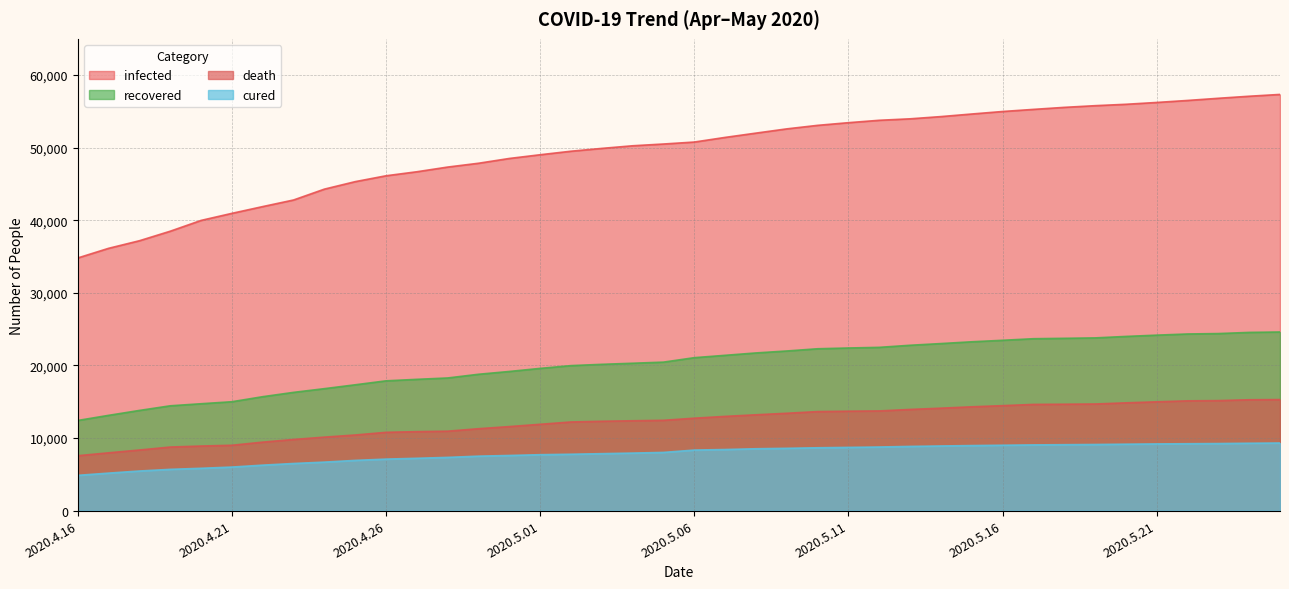

Rank the categories by cured value from lowest to highest.

2020.4.16, 2020.4.17, 2020.4.18, 2020.4.19, 2020.4.20, 2020.4.21, 2020.4.22, 2020.4.23, 2020.4.24, 2020.4.25, 2020.4.26, 2020.4.27, 2020.4.28, 2020.4.29, 2020.4.30, 2020.5.01, 2020.5.02, 2020.5.03, 2020.5.04, 2020.5.05, 2020.5.06, 2020.5.07, 2020.5.08, 2020.5.09, 2020.5.10, 2020.5.11, 2020.5.12, 2020.5.13, 2020.5.14, 2020.5.15, 2020.5.16, 2020.5.17, 2020.5.18, 2020.5.19, 2020.5.20, 2020.5.21, 2020.5.22, 2020.5.23, 2020.5.24, 2020.5.25